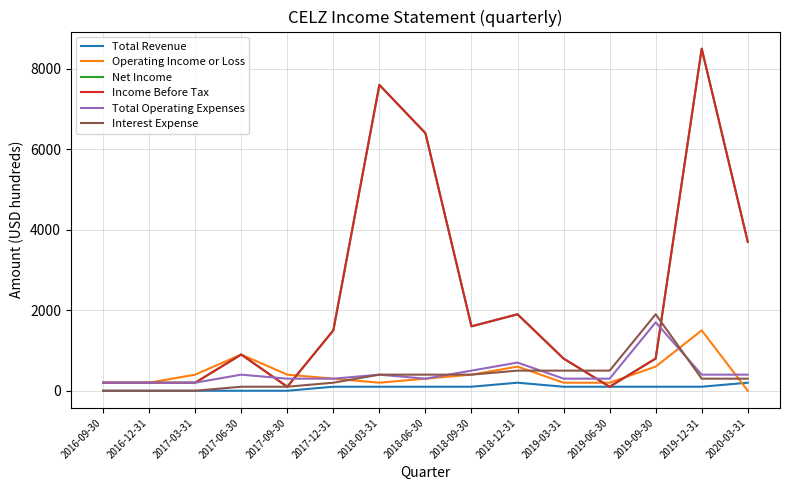

Between 2018-03-31 and 2019-12-31, which series saw the biggest shift?

Operating Income or Loss